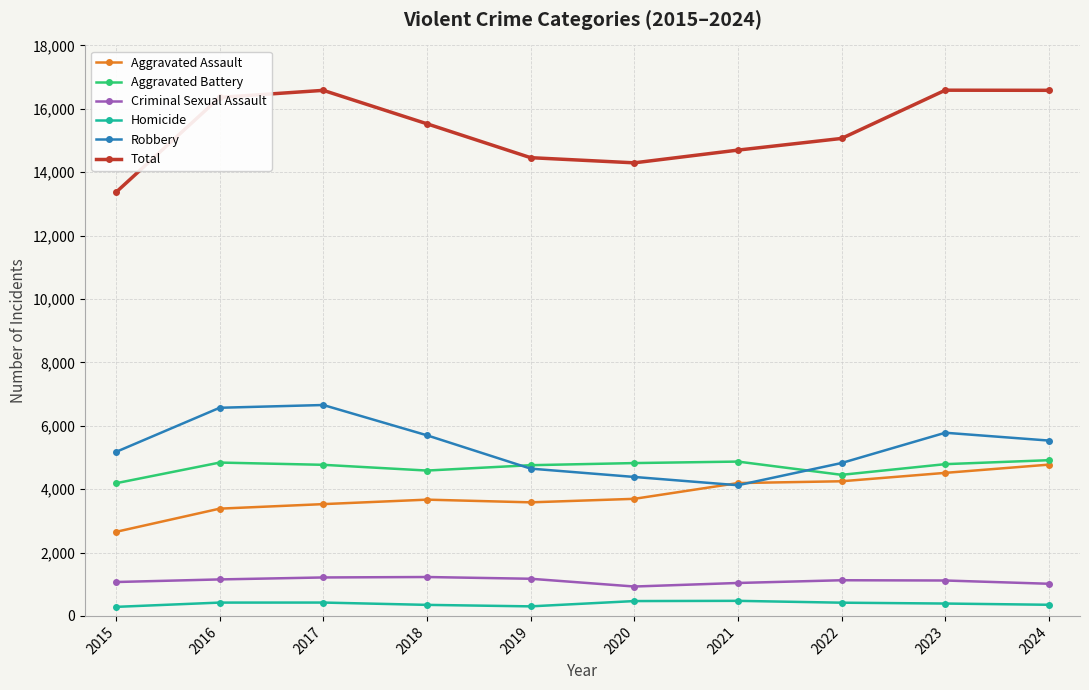

At 2015, list the series in order from smallest to largest.

Homicide, Criminal Sexual Assault, Aggravated Assault, Aggravated Battery, Robbery, Total